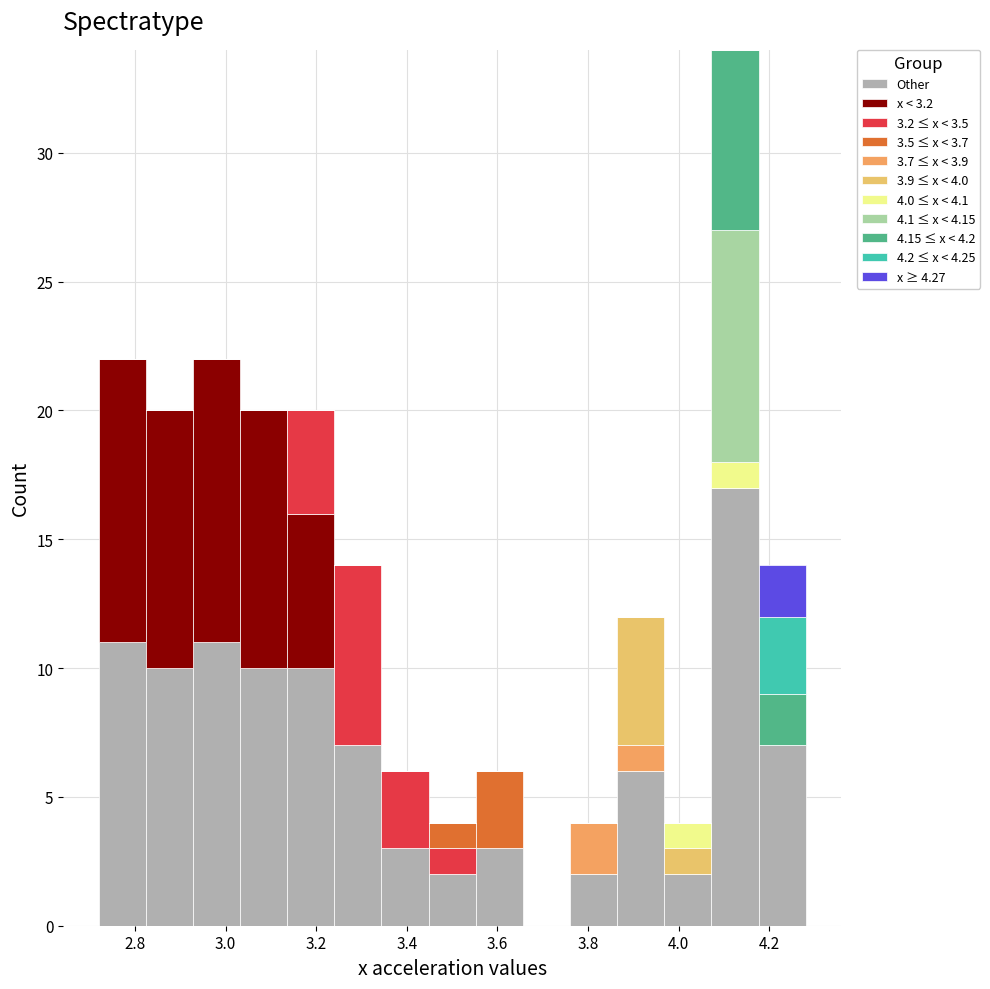

Which range on the x-axis has the tallest stacked bar (by total height)?

4.072 to 4.176